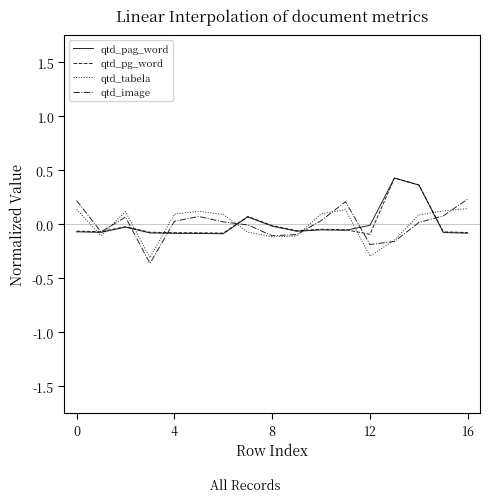

Is the value of qtd_pag_word at 16 greater than the value of qtd_pg_word at 8?

No